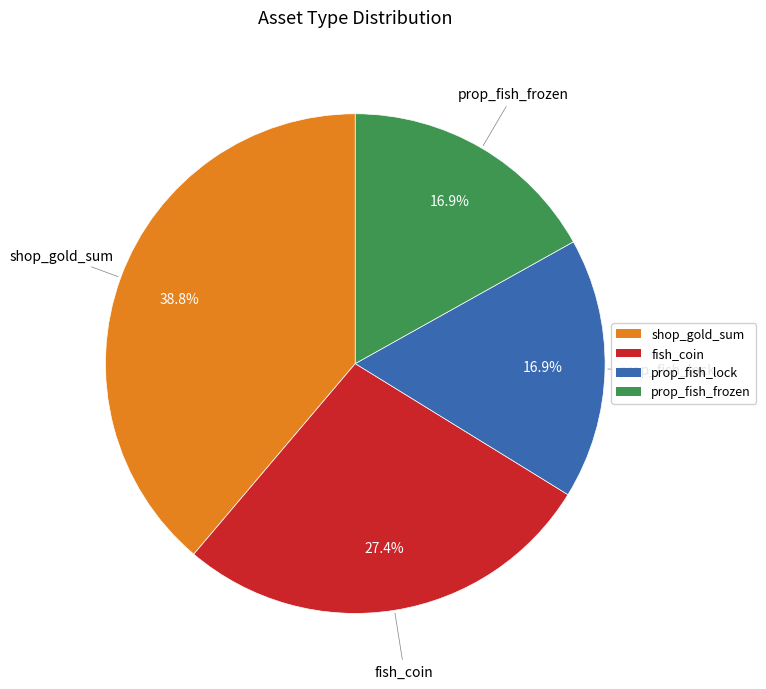

To the nearest percent, what is the average slice percentage?

25%